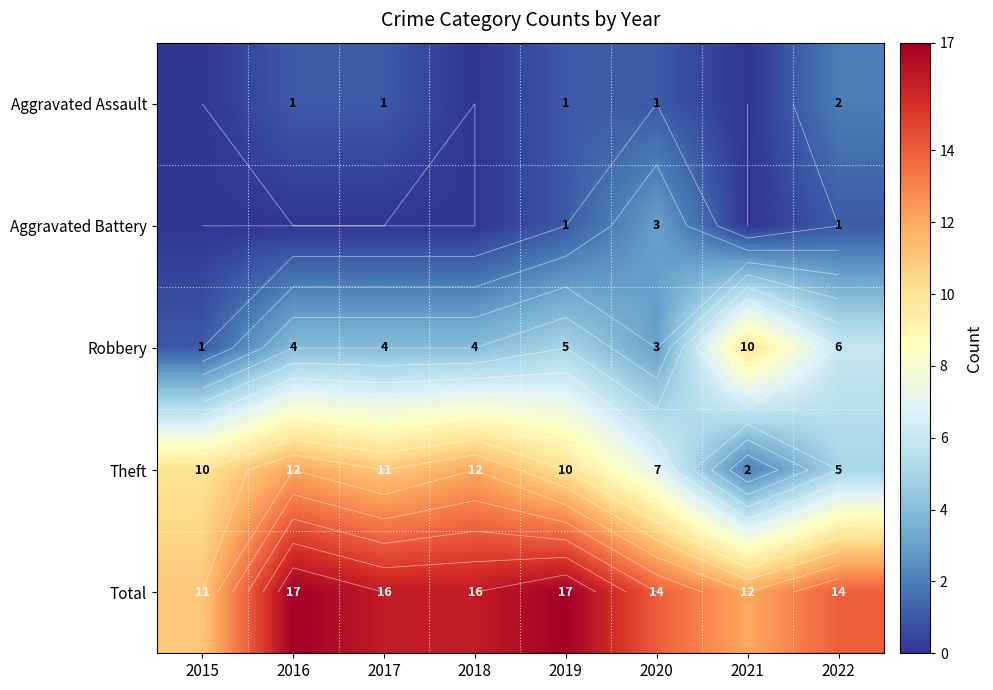

How many data points in Aggravated Battery are above 0?

3